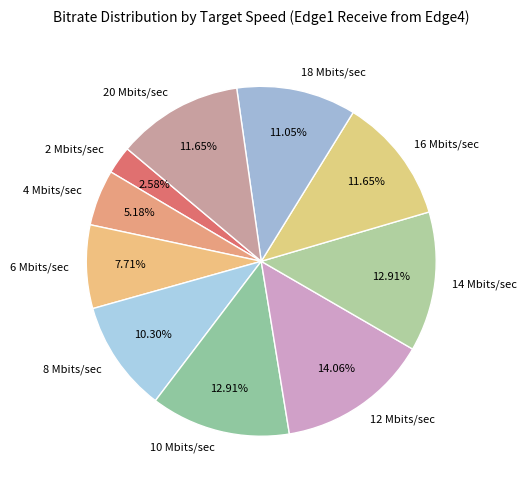

Is 4 Mbits/sec the majority of the pie?

No